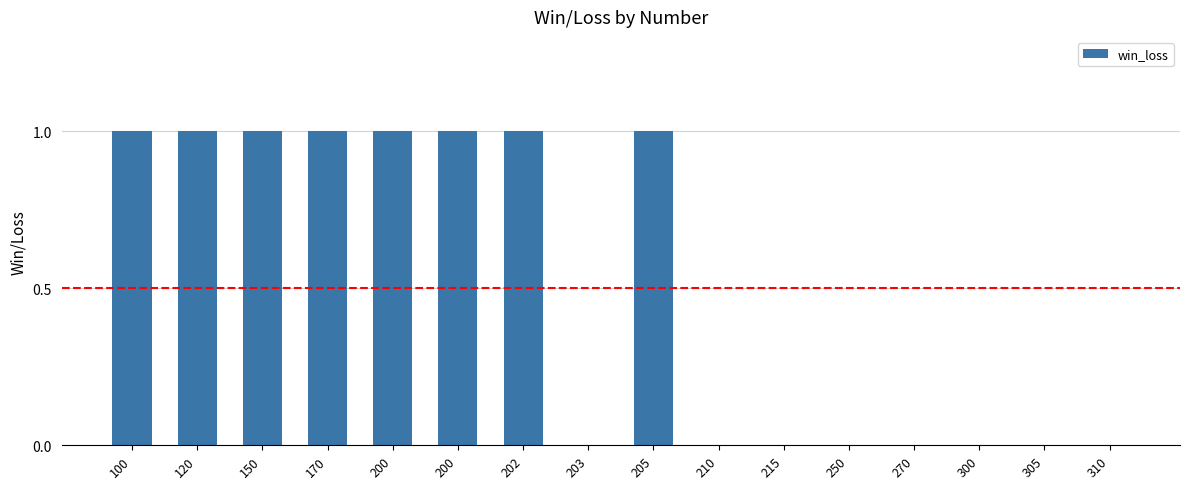

What is the value of the 9th bar from the left?

1